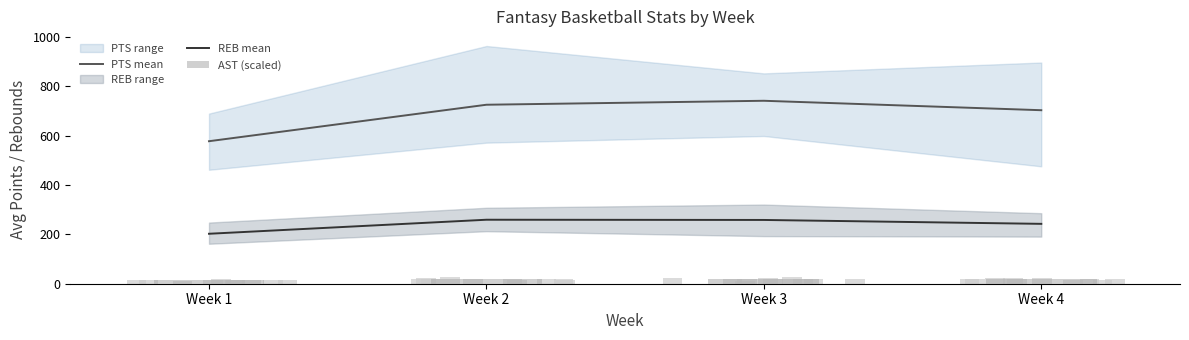

List the labels in order of AST (scaled) value, largest first.

Week 3, Week 2, Week 4, Week 1